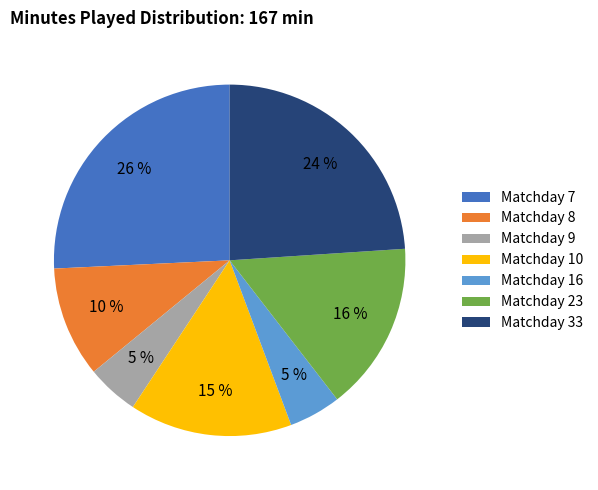

Is there a majority slice in this chart?

No